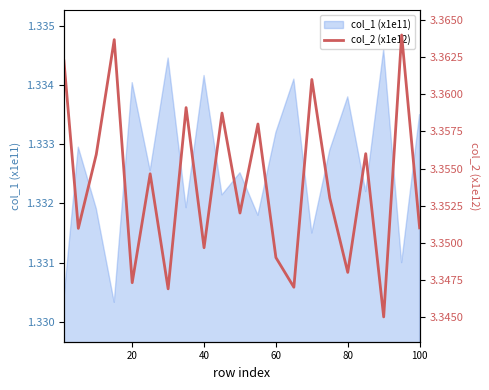

What is the greatest value displayed?

3.4